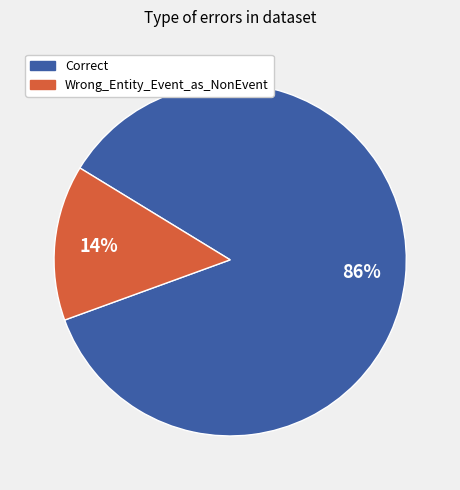

Does Wrong_Entity_Event_as_NonEvent represent more than half of the total?

No